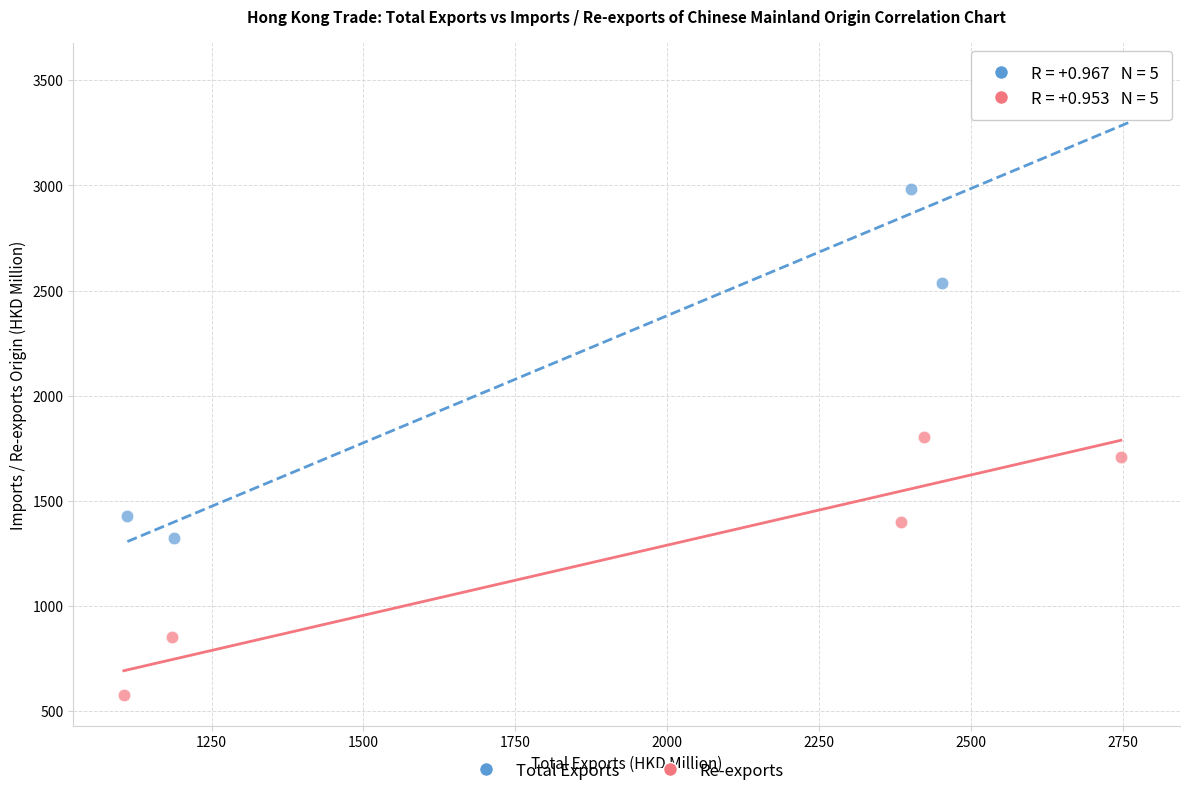

Which series reaches the maximum Y coordinate?

Total Exports